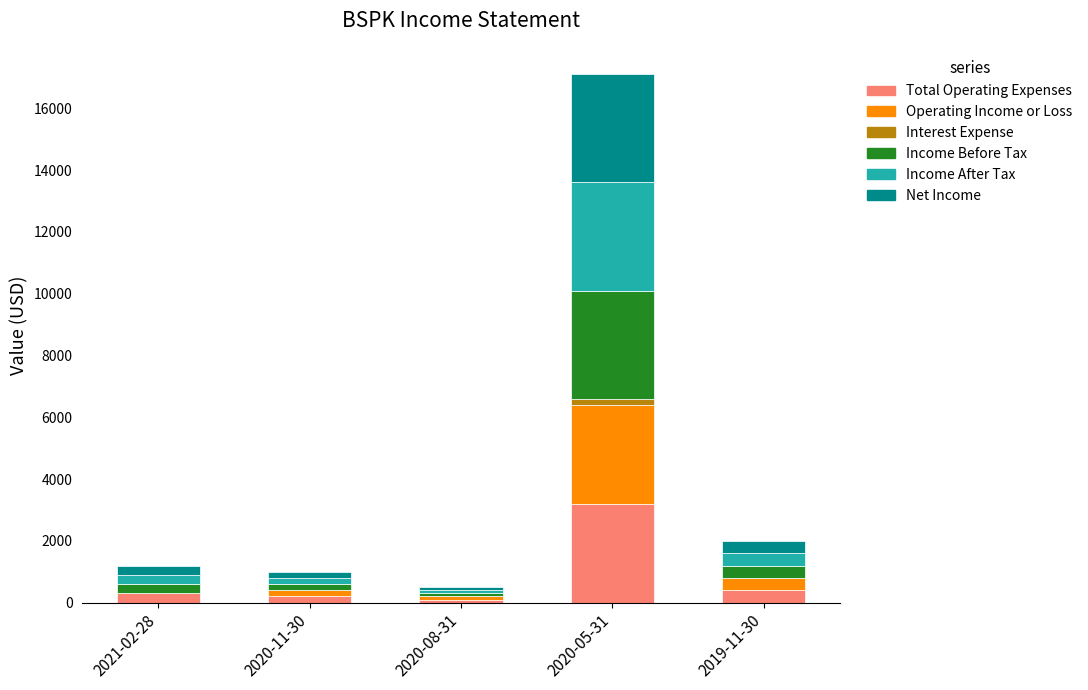

Are the bars grouped side by side (vs. stacked)?

No